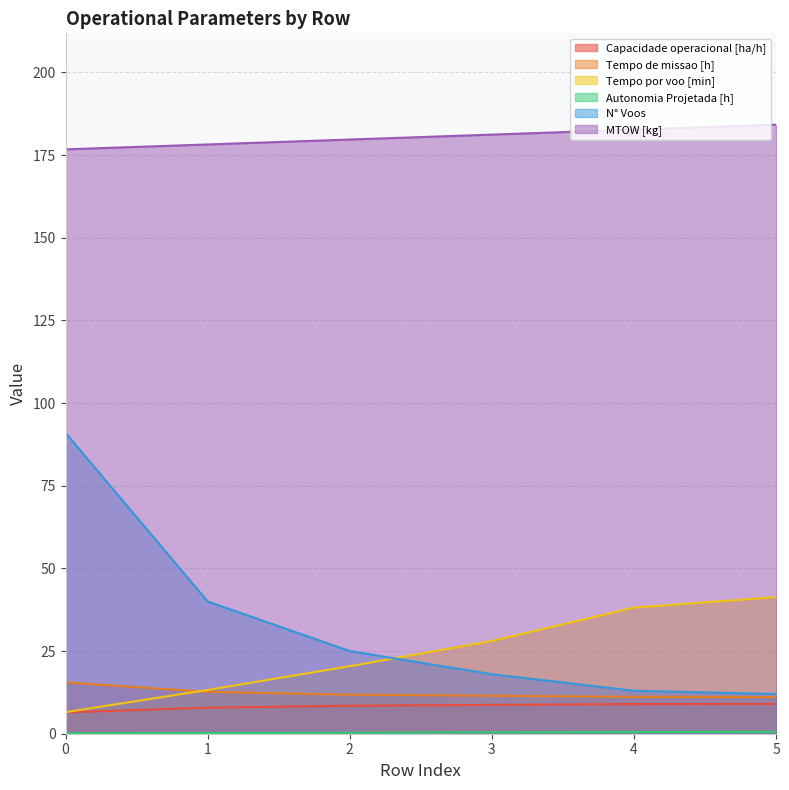

List the series in order of their peak value, highest first.

MTOW [kg], N° Voos, Tempo por voo [min], Tempo de missao [h], Capacidade operacional [ha/h], Autonomia Projetada [h]